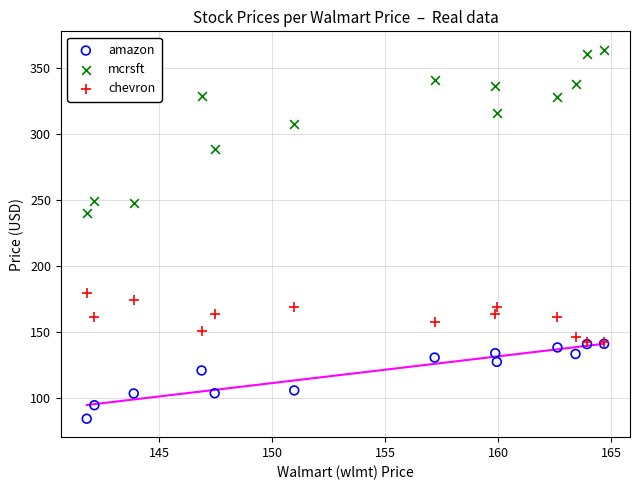

Across all series, what Y value is closest to 223?

239.8